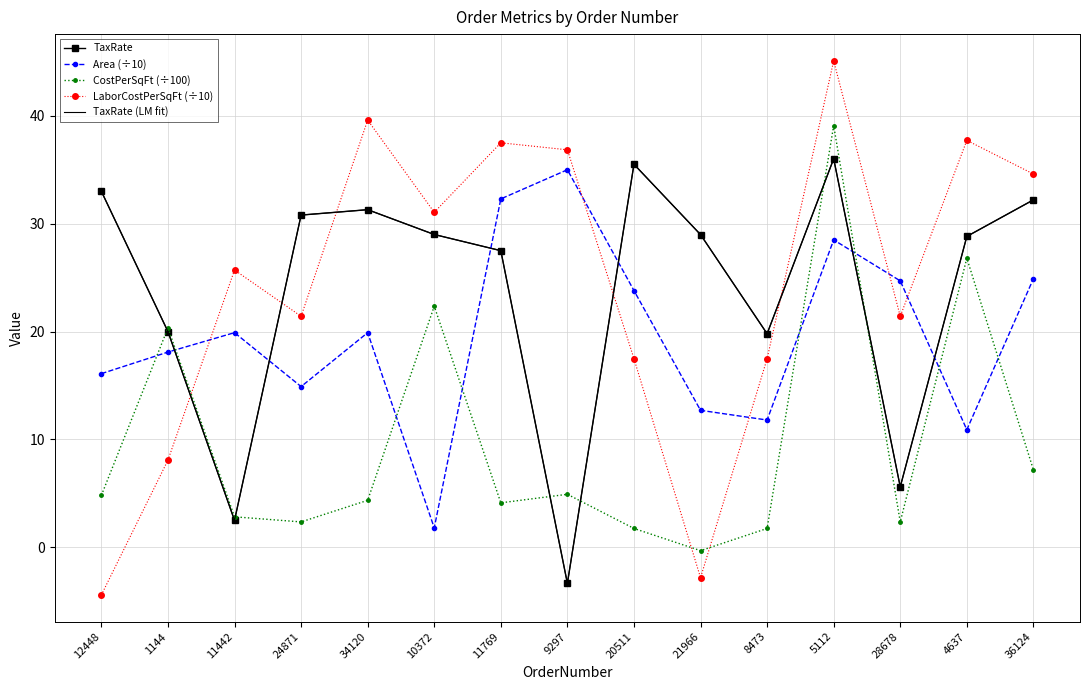

True or false: TaxRate has a value of 51.5 at 34120.

False